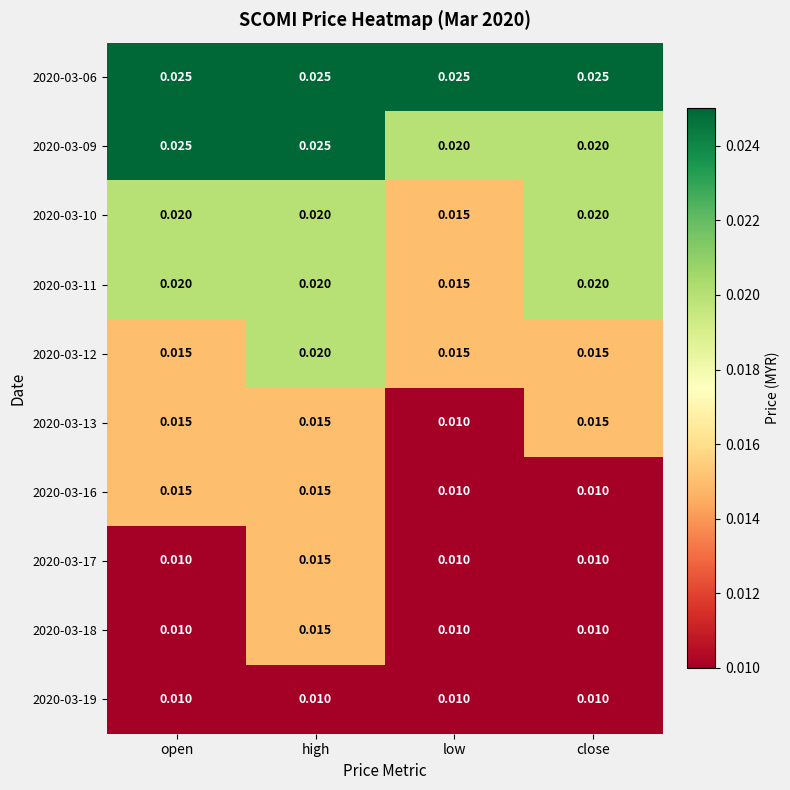

Where is 2020-03-13 nearest to the value 0?

low